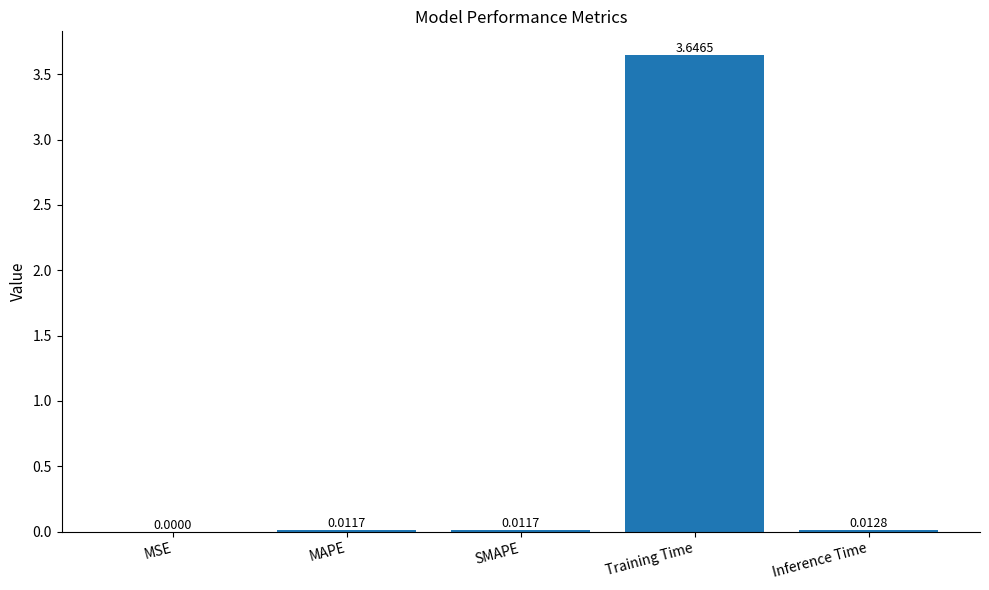

Where is the data nearest to the value 1?

Inference Time